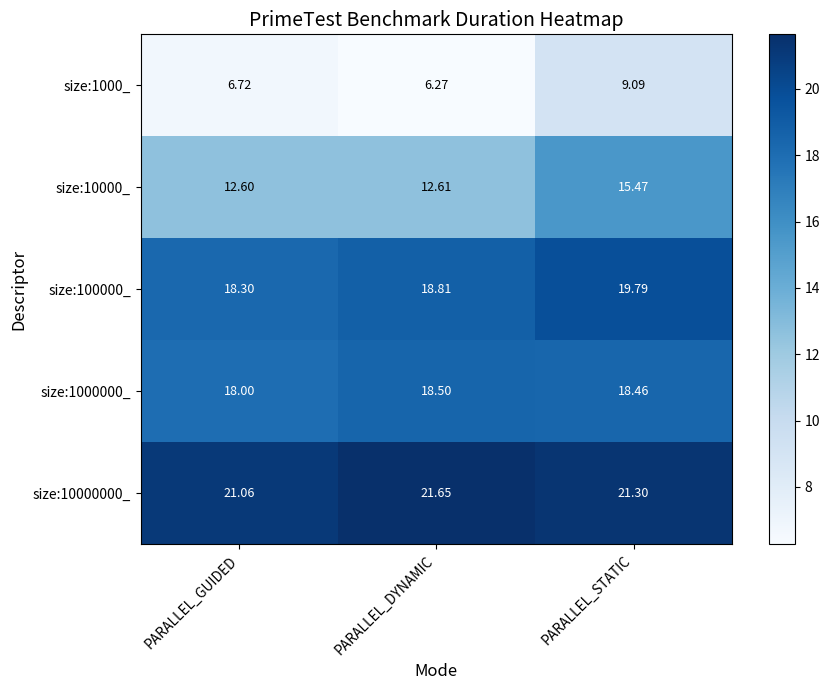

Is the value of size:100000_ at PARALLEL_STATIC greater than the value of size:1000000_ at PARALLEL_STATIC?

Yes